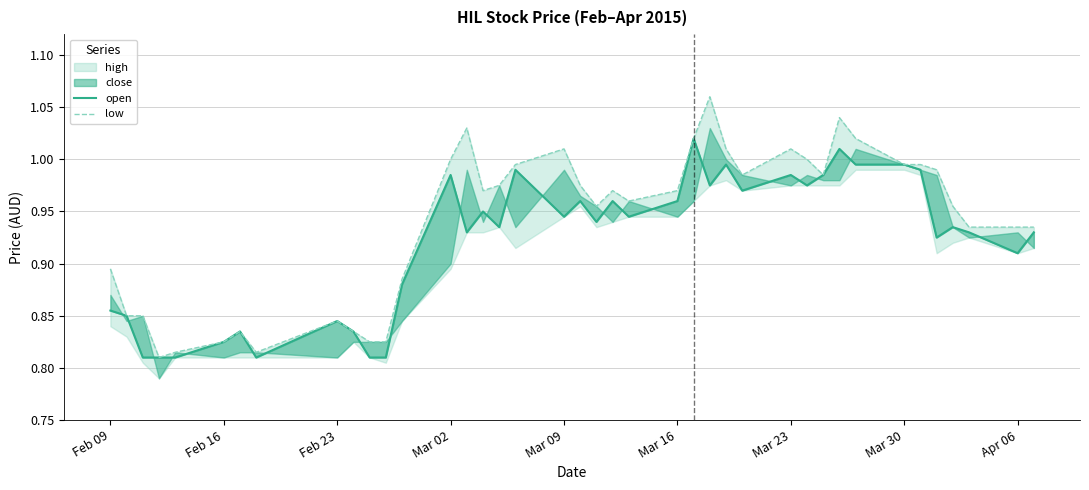

What is the label of the 9th point from the left?

Feb 23